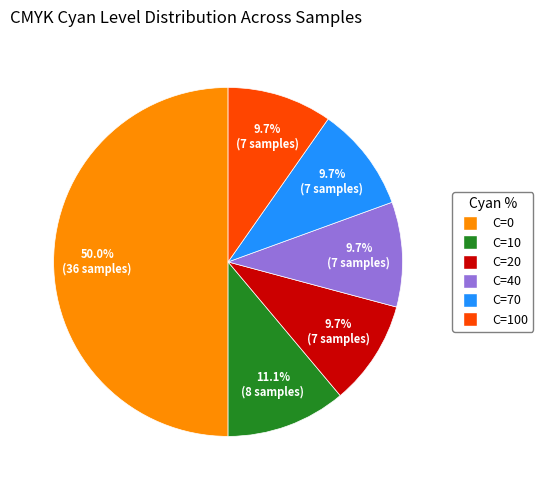

How many slices are in this pie chart?

6